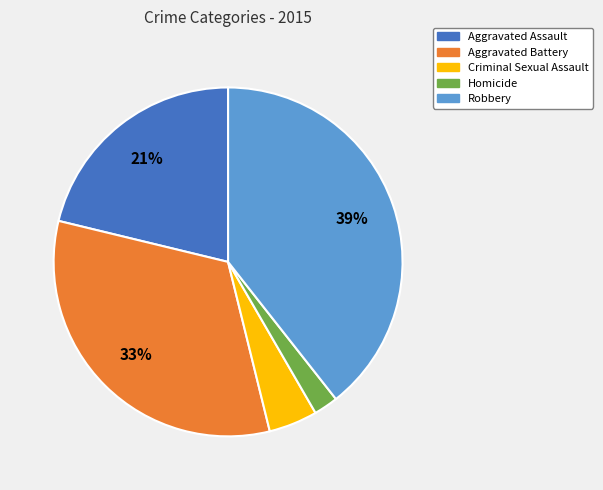

The Homicide slice represents 11% of the pie. True or false?

False